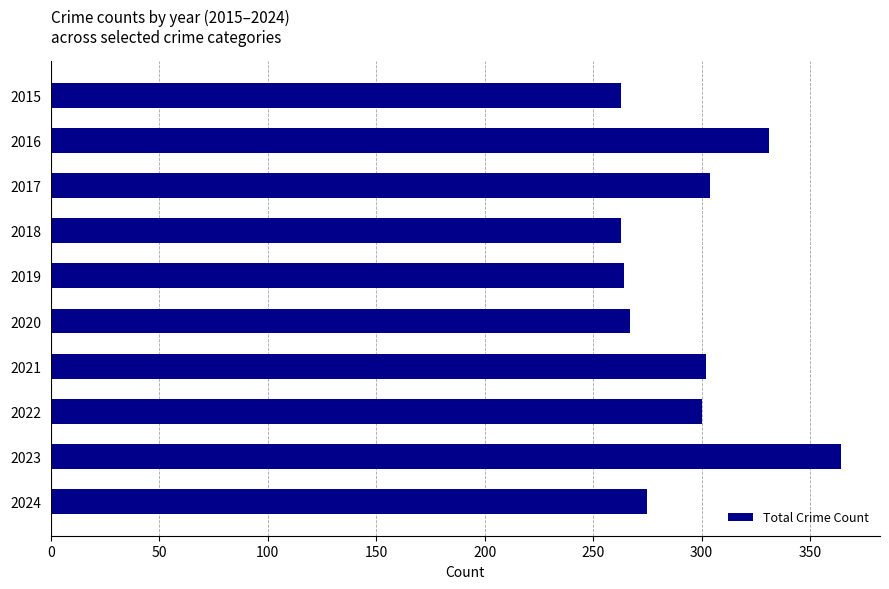

What is the change in value from 2023 to 2024?

-89